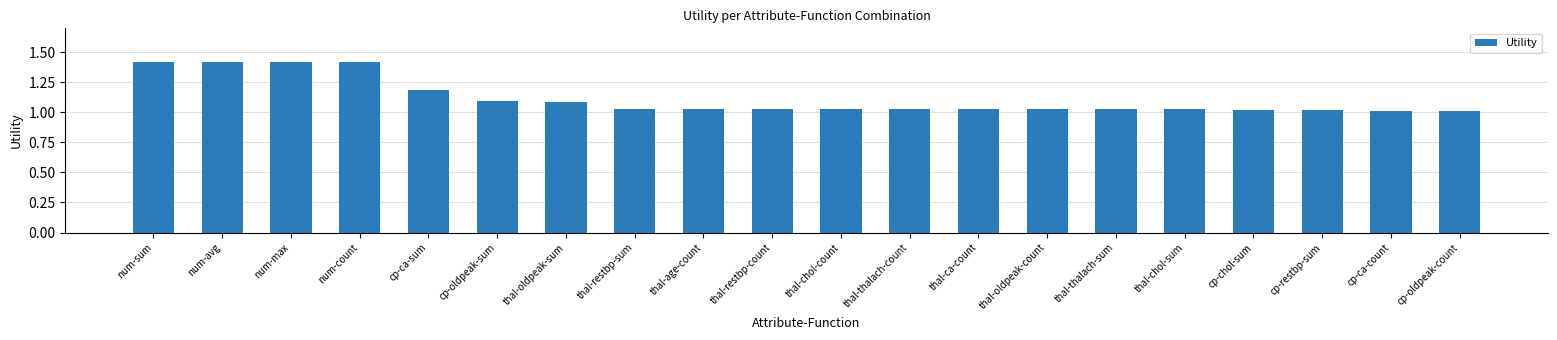

What is the sum of all values?

22.3